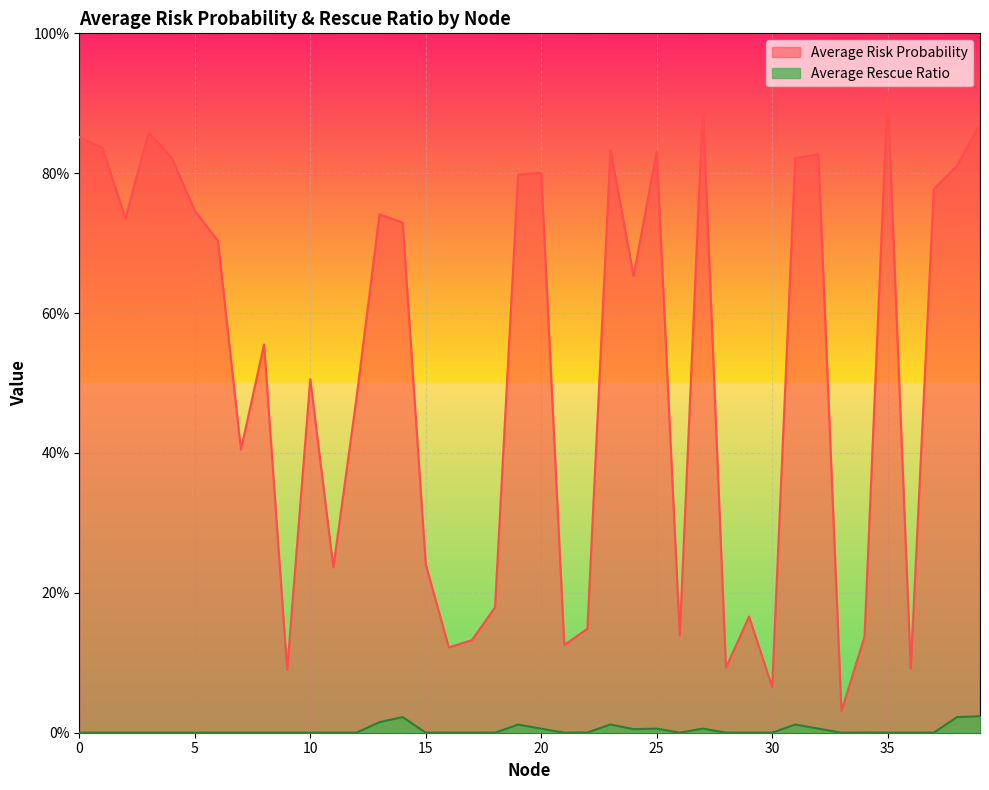

Where is Average Risk Probability nearest to the value 0?

33